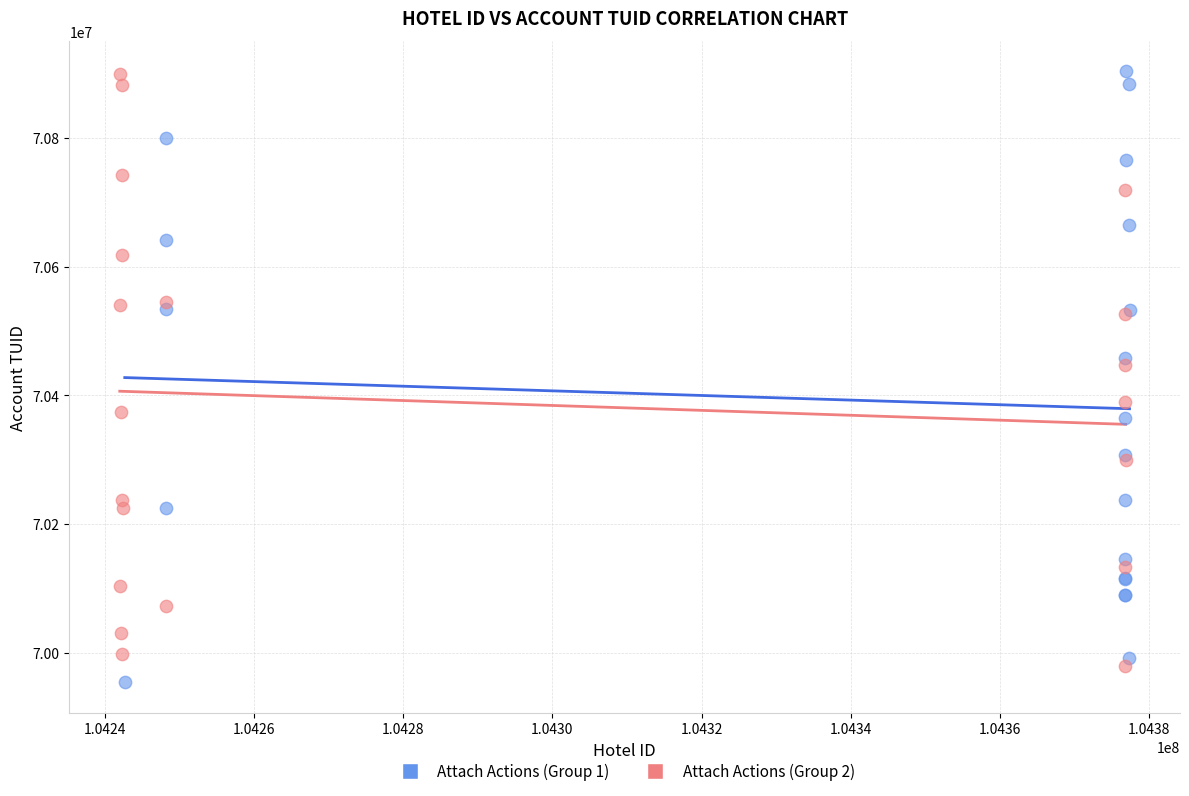

Which series contains the lowest Y value?

Attach Actions (Group 1)